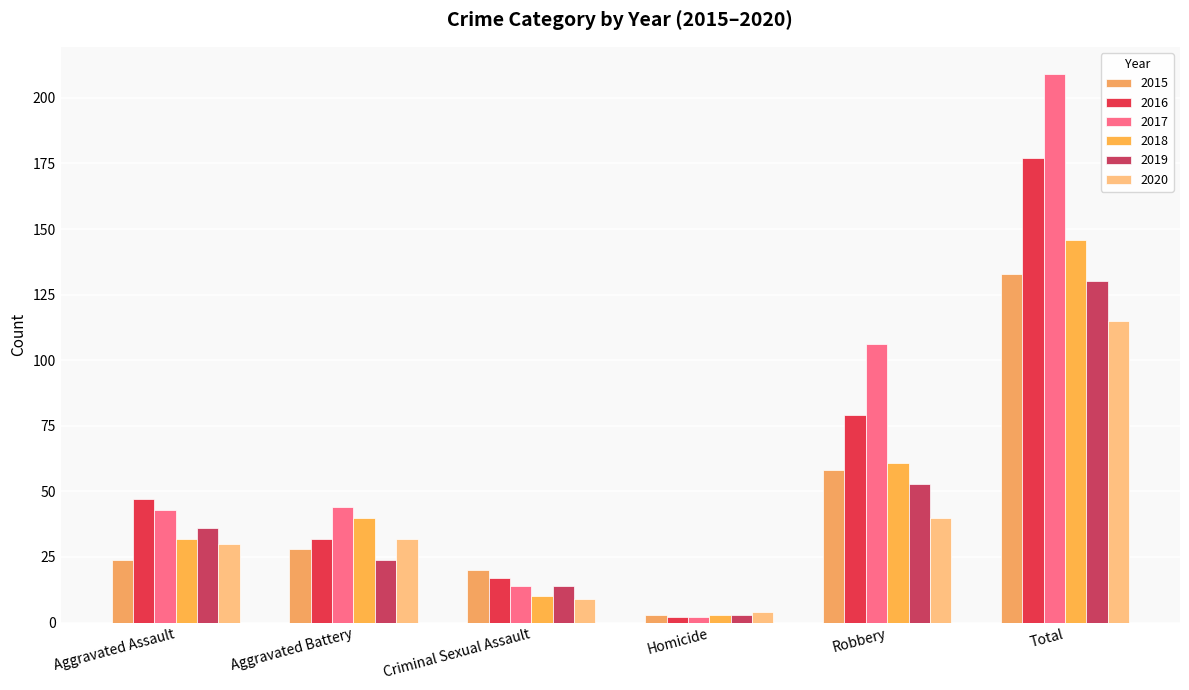

What are all the series names shown in the legend?

2015, 2016, 2017, 2018, 2019, 2020